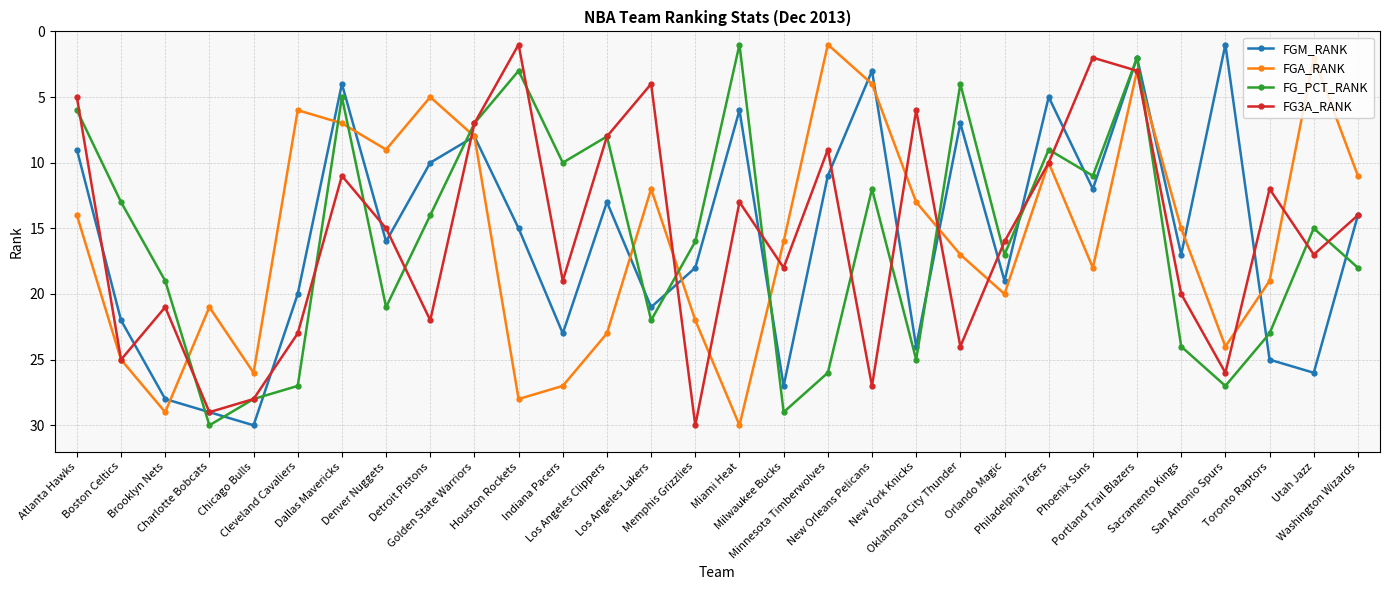

What is the value of the FG3A_RANK point at the 25th from the left?

3